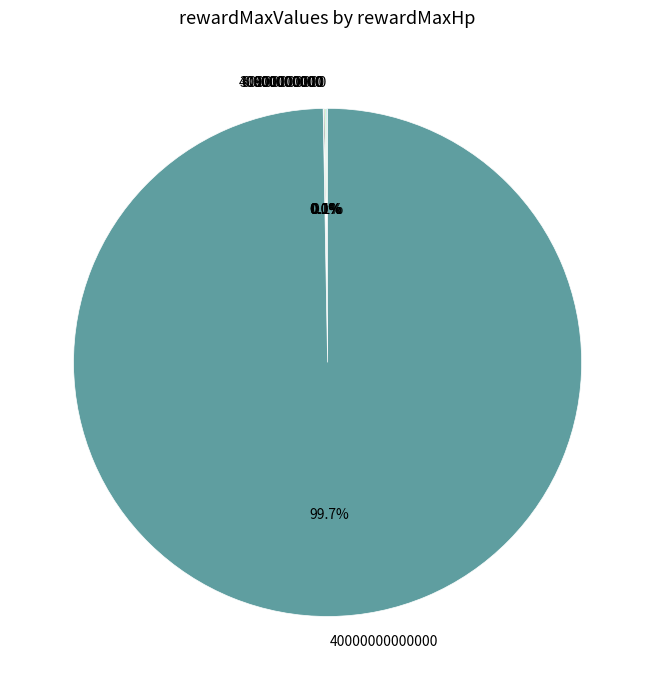

Is there a majority slice in this chart?

Yes